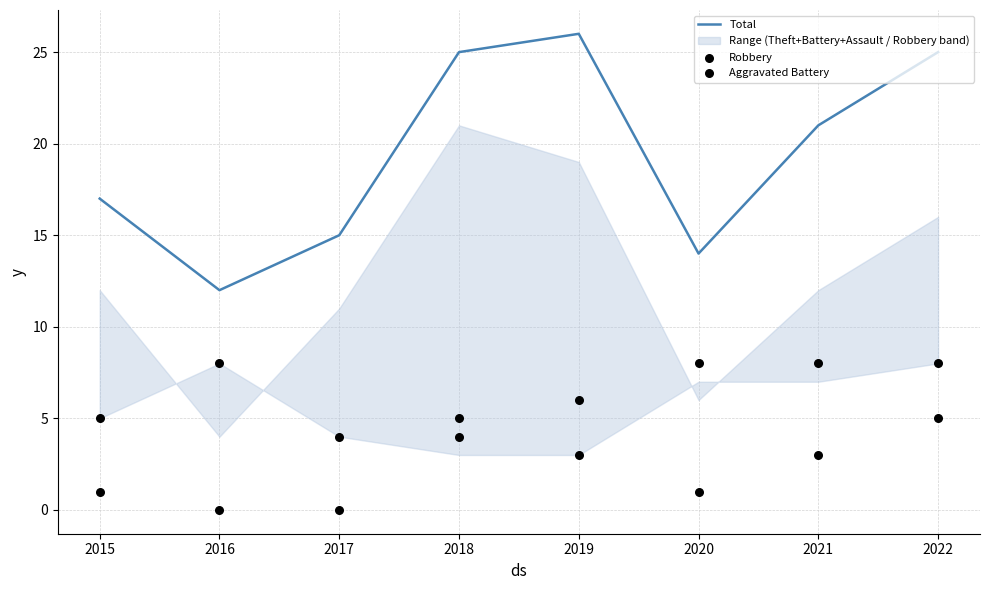

What is the total value across all series at 2019?

35